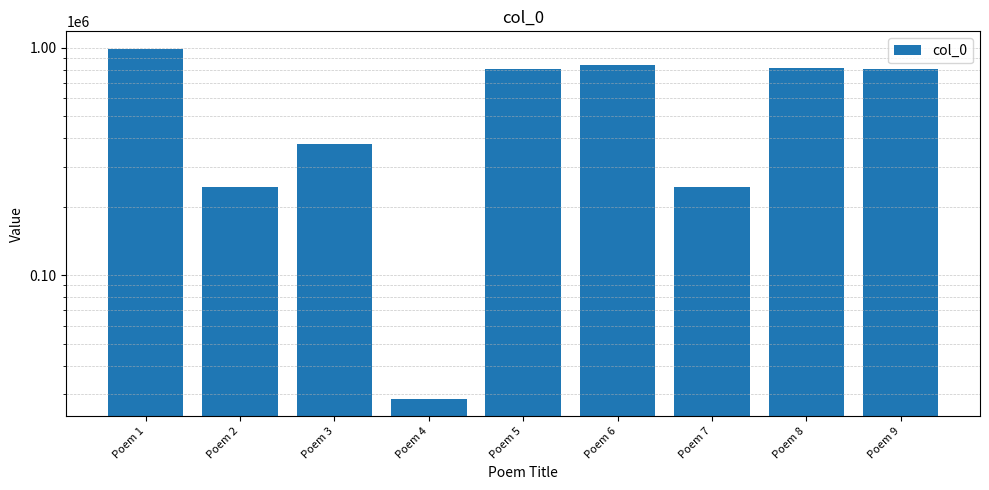

The value at Poem 3 is 559831. True or false?

False